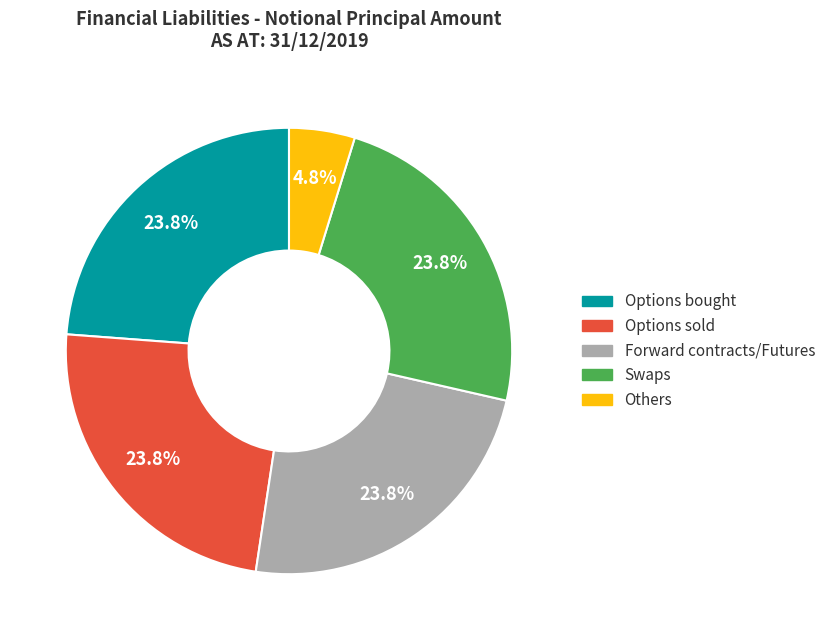

How many slices are in this pie chart?

5